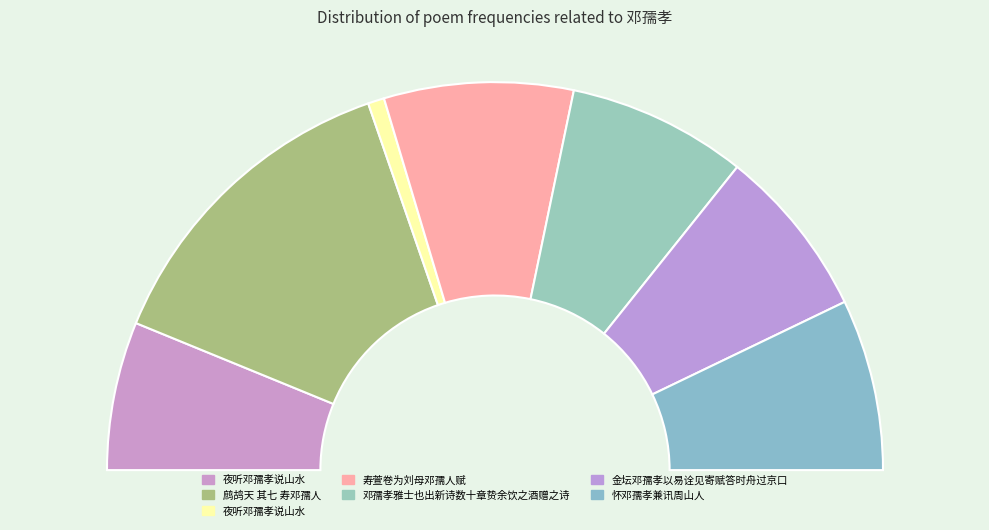

To the nearest percent, what is the average slice percentage?

14%